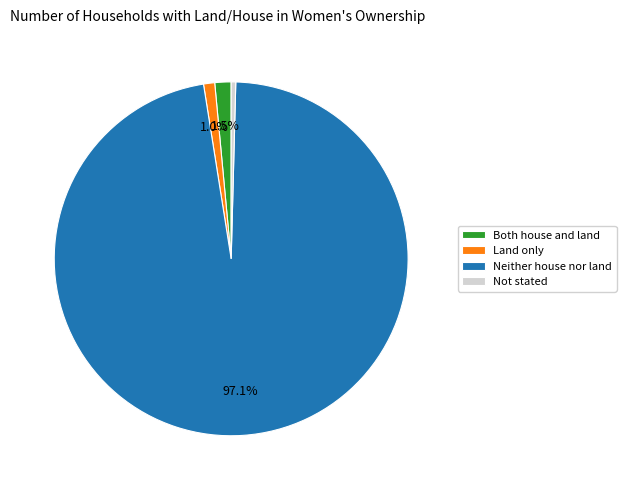

To the nearest percent, what is the average slice percentage?

25%